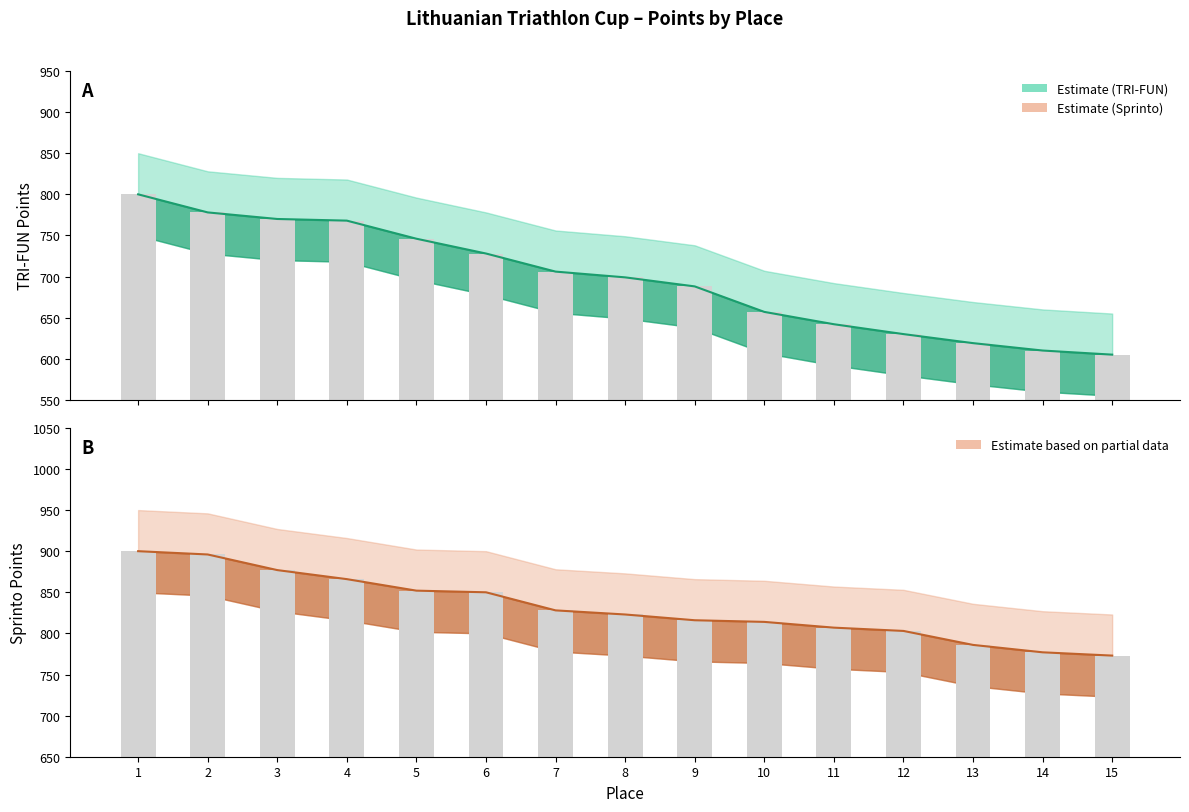

At which label is Sprinto Points closest to 836?

7